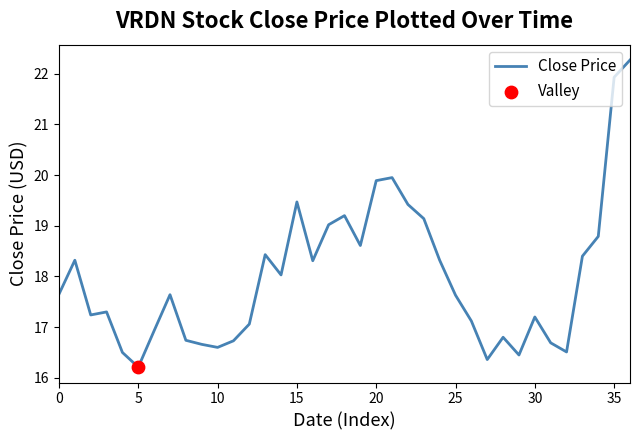

What is the difference between the maximum and minimum values?

6.1